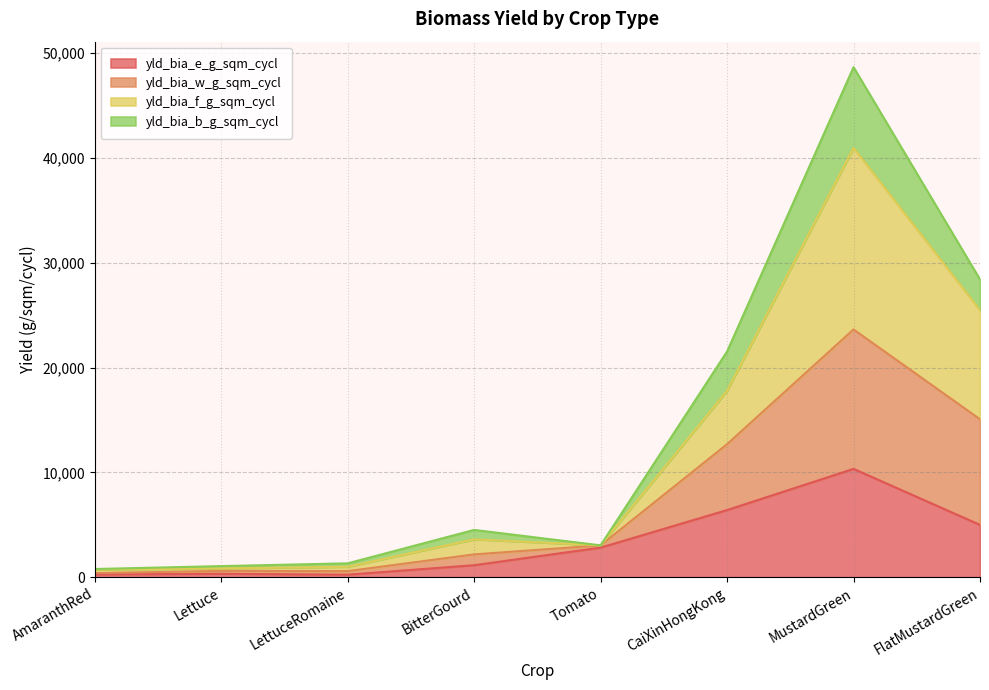

What is the minimum value for yld_bia_e_g_sqm_cycl?

241